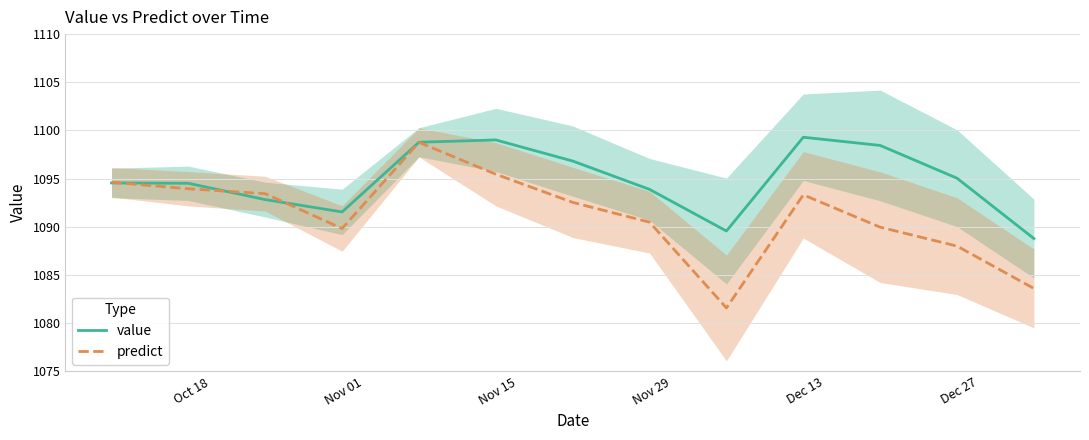

What is the difference between the maximum and minimum values in the predict series?

17.2